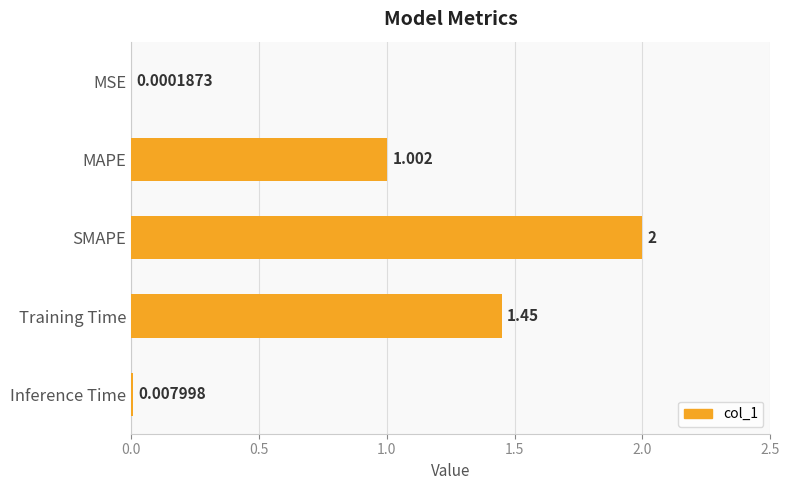

Where is the data nearest to the value 1?

MAPE